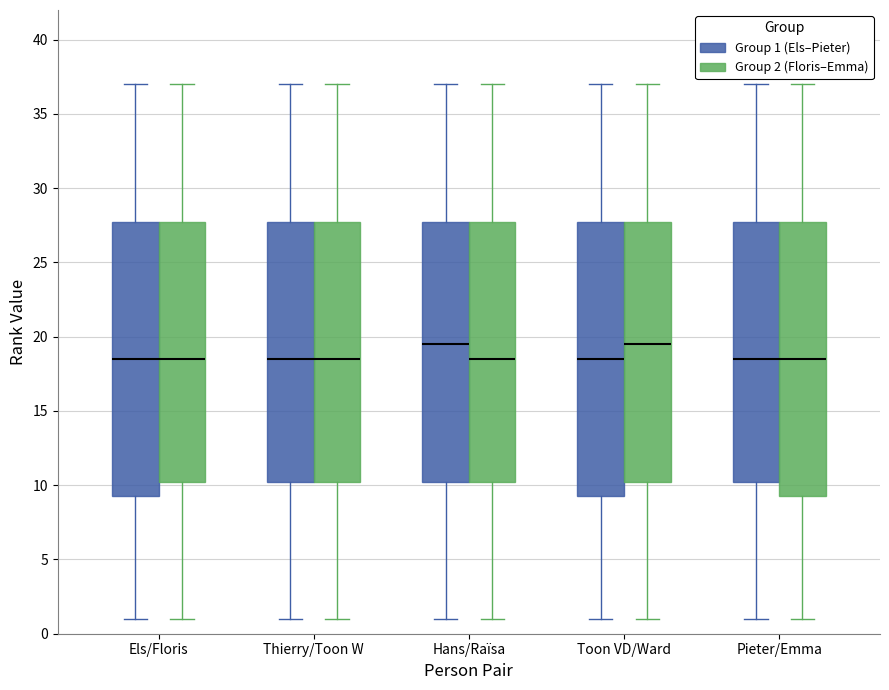

Reading left to right, transcribe this box plot: for each box, give where its median line is, the range the box spans, and where its two whiskers end, as read against the y-axis. The values are not printed on the chart, so give them approximately, as read against the axis.

Els/Floris (Group 1 (Els–Pieter)): median 18.5, box 9.5 to 28.0, whiskers 1.0 to 37.0
Els/Floris (Group 2 (Floris–Emma)): median 18.5, box 10.5 to 28.0, whiskers 1.0 to 37.0
Thierry/Toon W (Group 1 (Els–Pieter)): median 18.5, box 10.5 to 28.0, whiskers 1.0 to 37.0
Thierry/Toon W (Group 2 (Floris–Emma)): median 18.5, box 10.5 to 28.0, whiskers 1.0 to 37.0
Hans/Raïsa (Group 1 (Els–Pieter)): median 19.5, box 10.5 to 28.0, whiskers 1.0 to 37.0
Hans/Raïsa (Group 2 (Floris–Emma)): median 18.5, box 10.5 to 28.0, whiskers 1.0 to 37.0
Toon VD/Ward (Group 1 (Els–Pieter)): median 18.5, box 9.5 to 28.0, whiskers 1.0 to 37.0
Toon VD/Ward (Group 2 (Floris–Emma)): median 19.5, box 10.5 to 28.0, whiskers 1.0 to 37.0
Pieter/Emma (Group 1 (Els–Pieter)): median 18.5, box 10.5 to 28.0, whiskers 1.0 to 37.0
Pieter/Emma (Group 2 (Floris–Emma)): median 18.5, box 9.5 to 28.0, whiskers 1.0 to 37.0